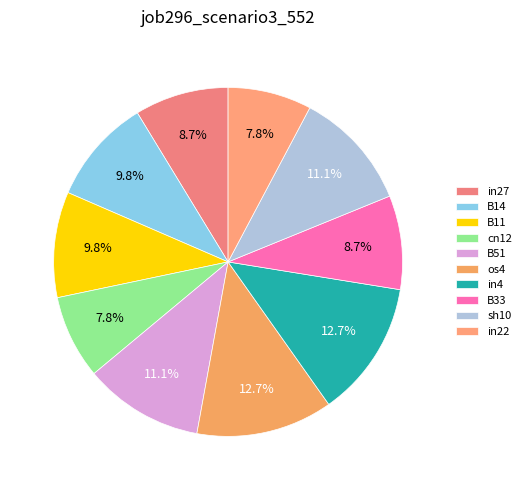

Do sh10 and B11 together represent more than half of the pie?

No